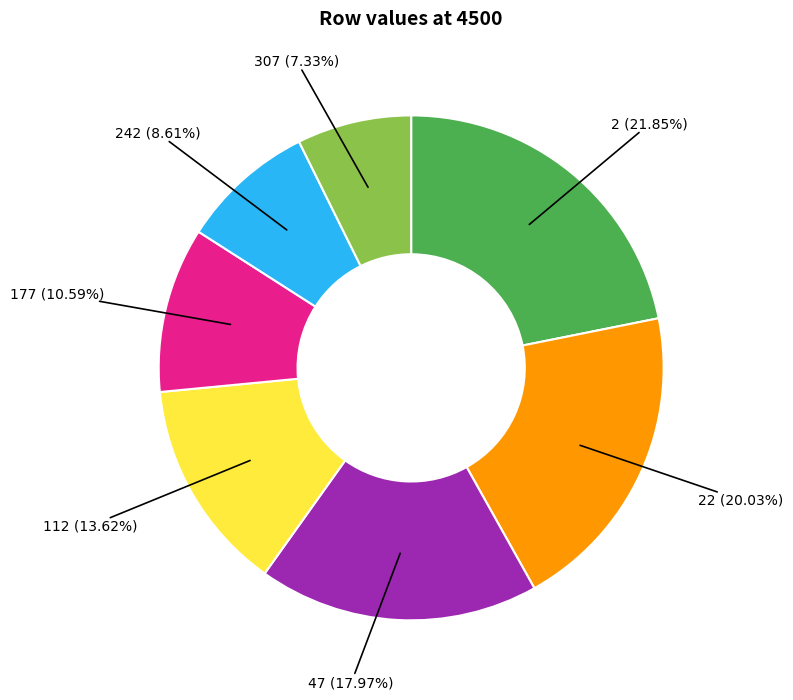

Is the sum of 22 (20.03%) and 112 (13.62%) greater than half?

No